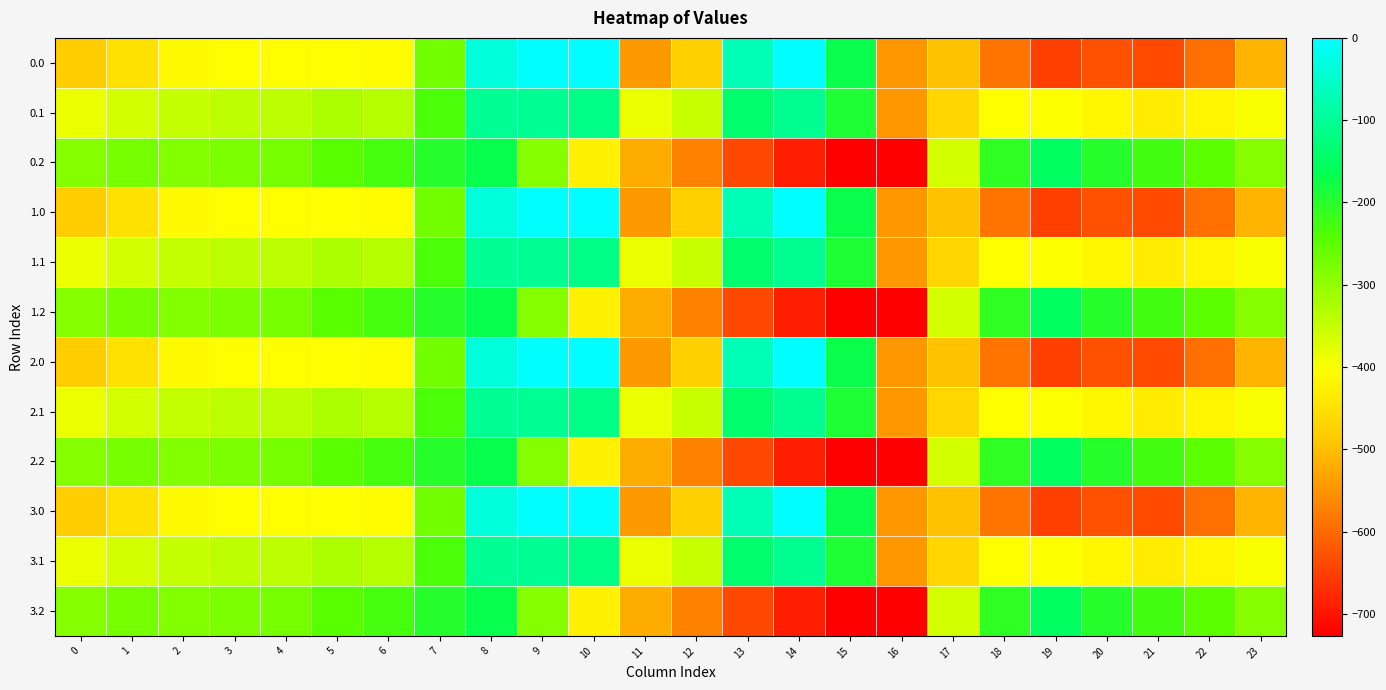

At which category does the chart reach its minimum across all series?

16